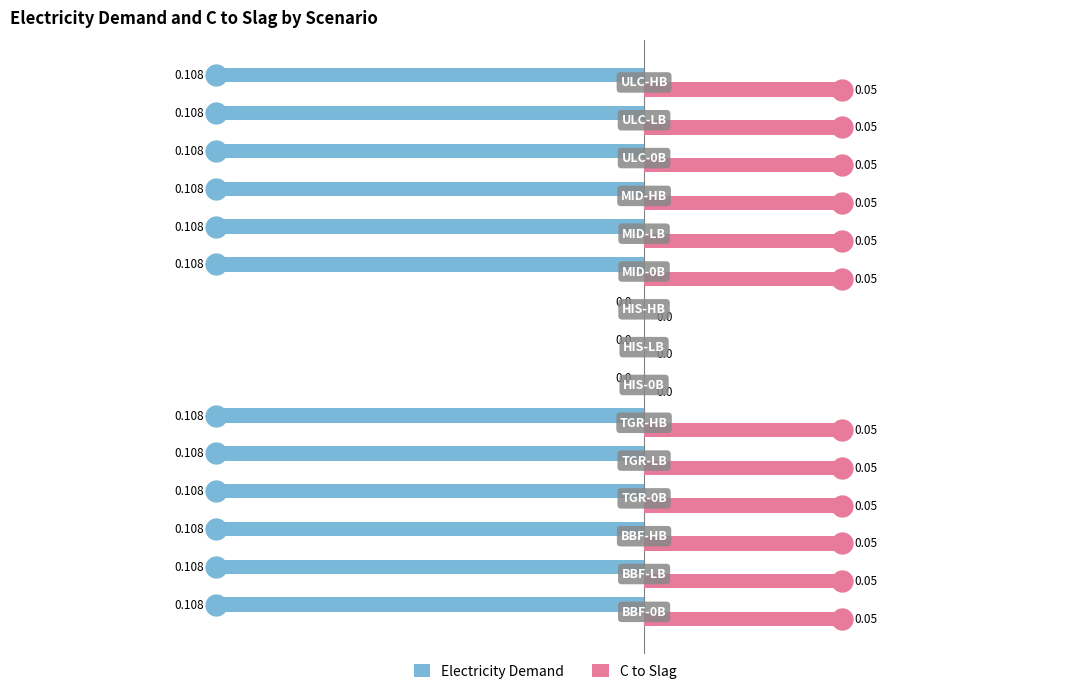

Which series has the largest total across all categories?

C to Slag